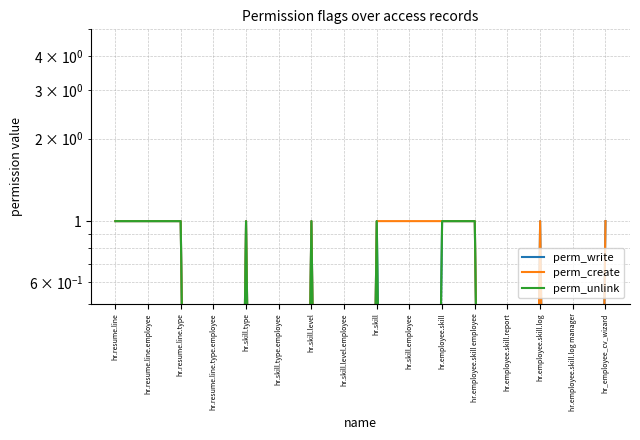

True or false: perm_unlink and perm_create intersect in this chart.

False